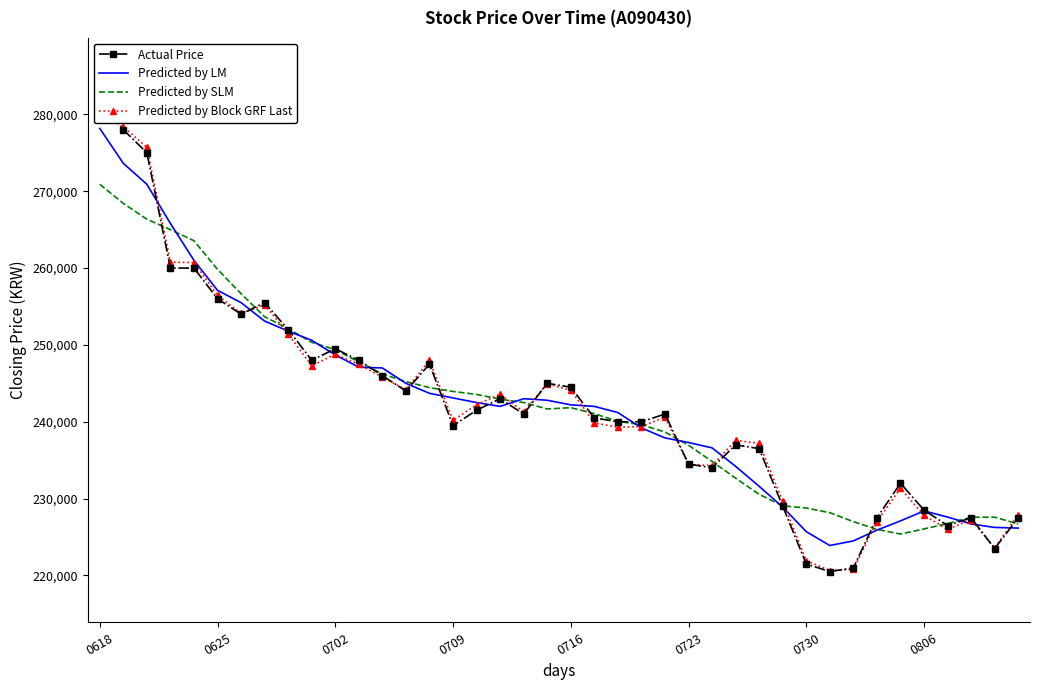

How many lines are shown in the chart?

4